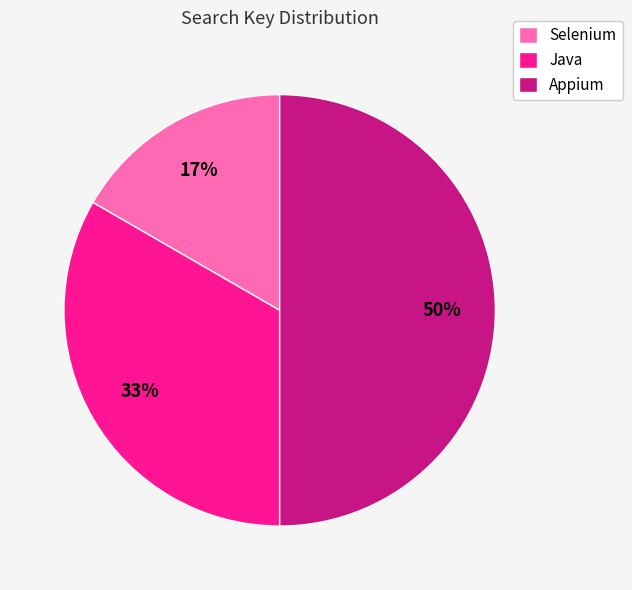

Between Selenium and Appium, which is larger?

Appium